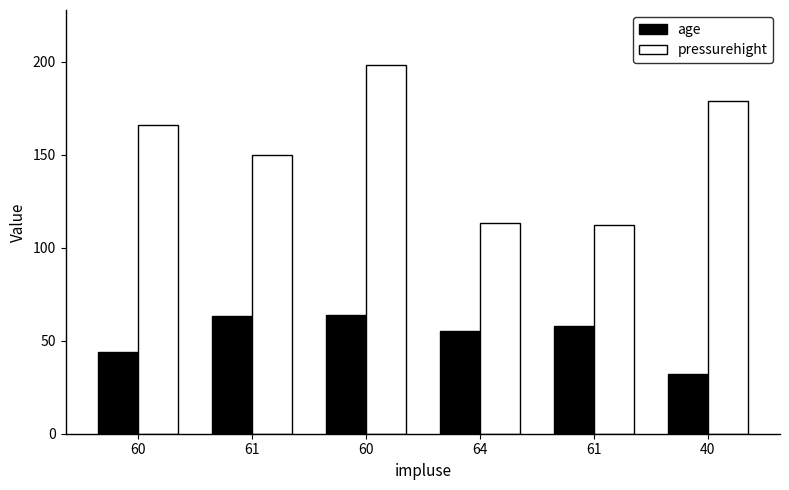

How many data points in age are less than 58?

3